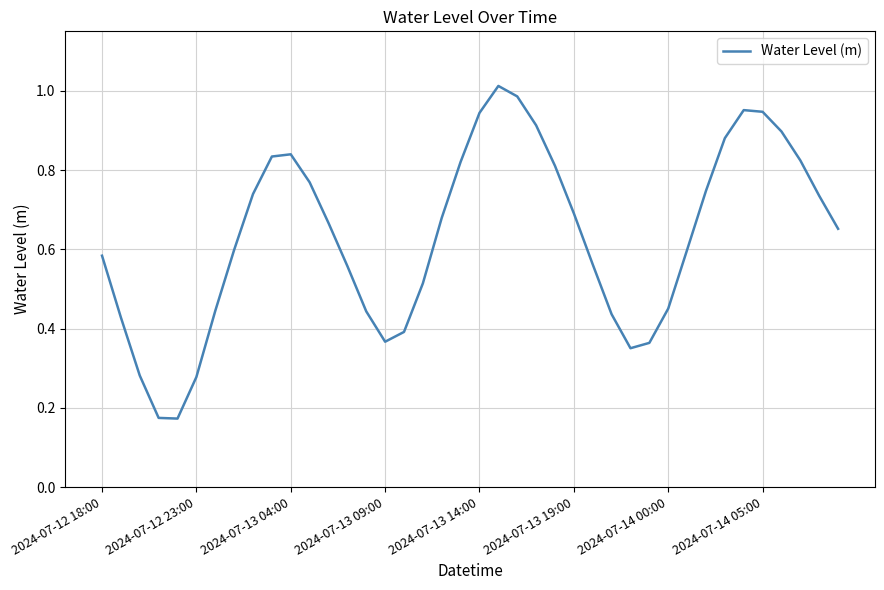

Is it true that the value at 2024-07-13 14:00 is 0.3?

False